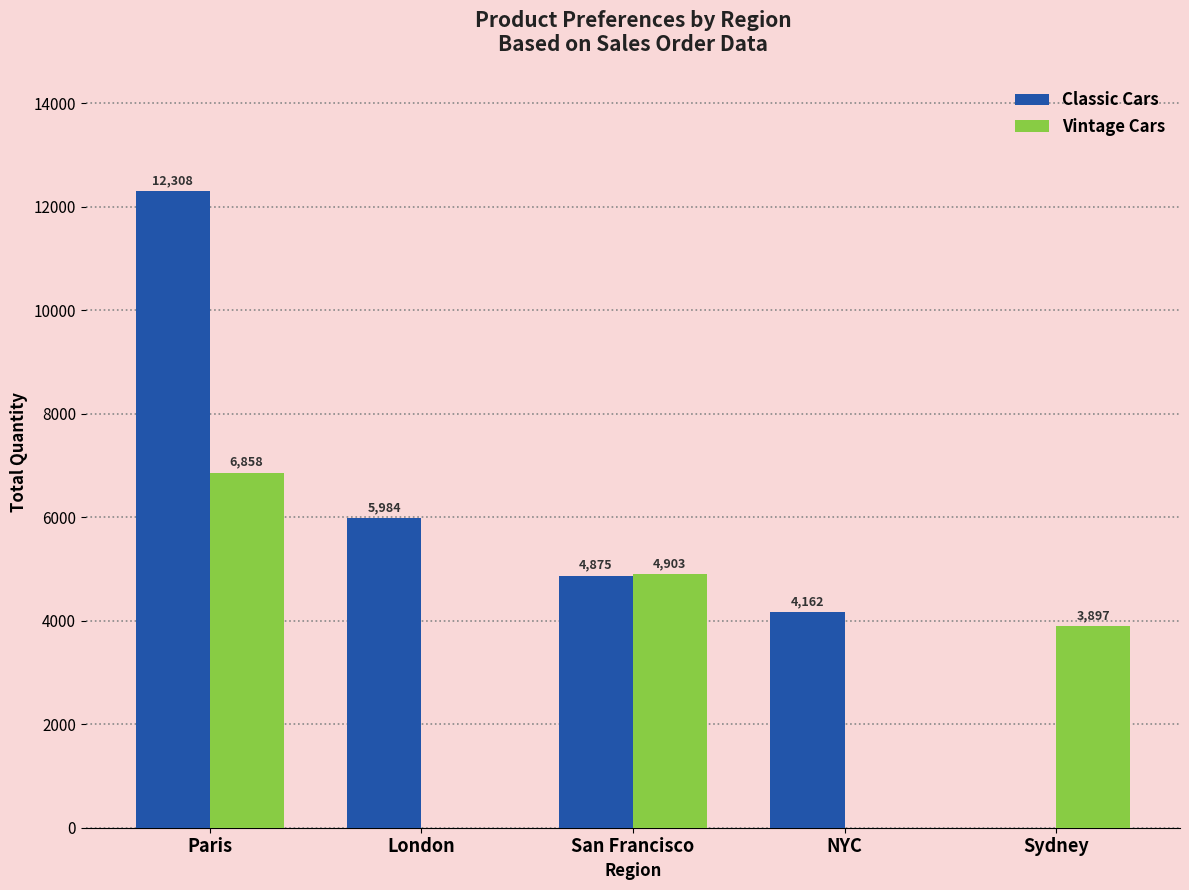

Which series has the largest range (max minus min)?

Classic Cars